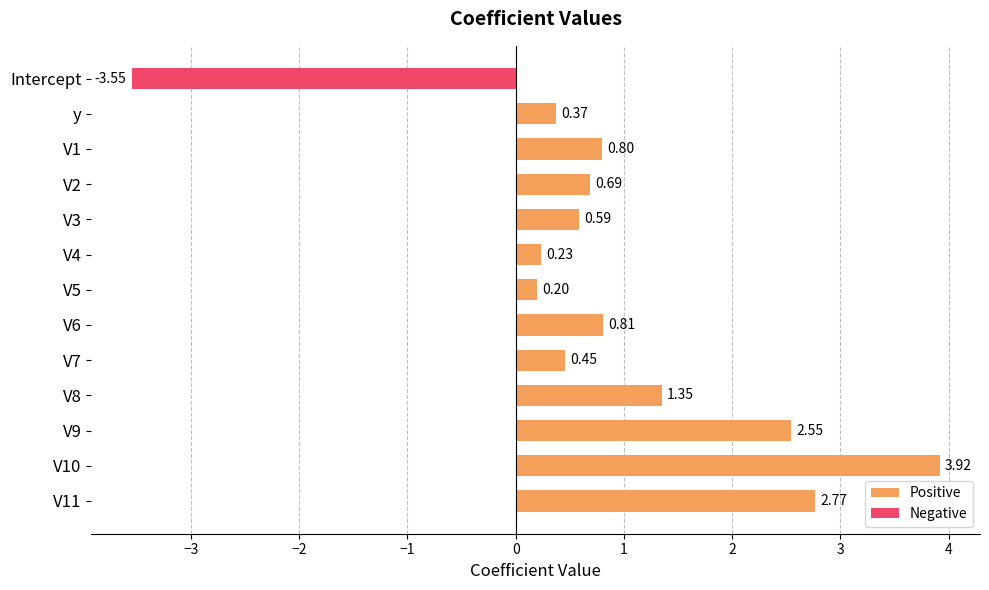

What is the sum of the Positive values at V3 and V8?

1.9